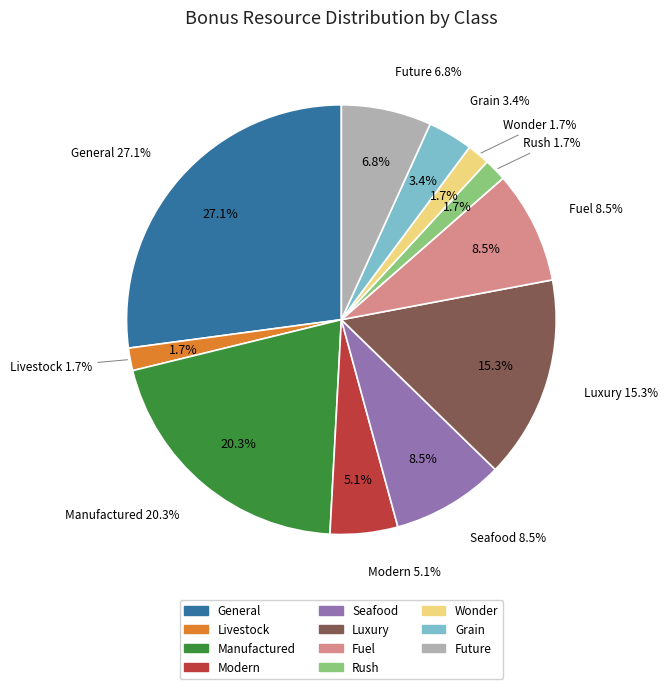

Which slice is the smallest?

BONUSCLASS_LIVESTOCK